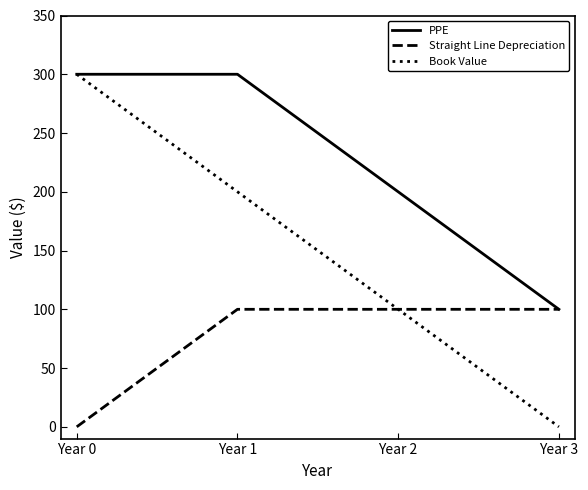

True or false: Straight Line Depreciation has a value of -48 at Year 0.

False